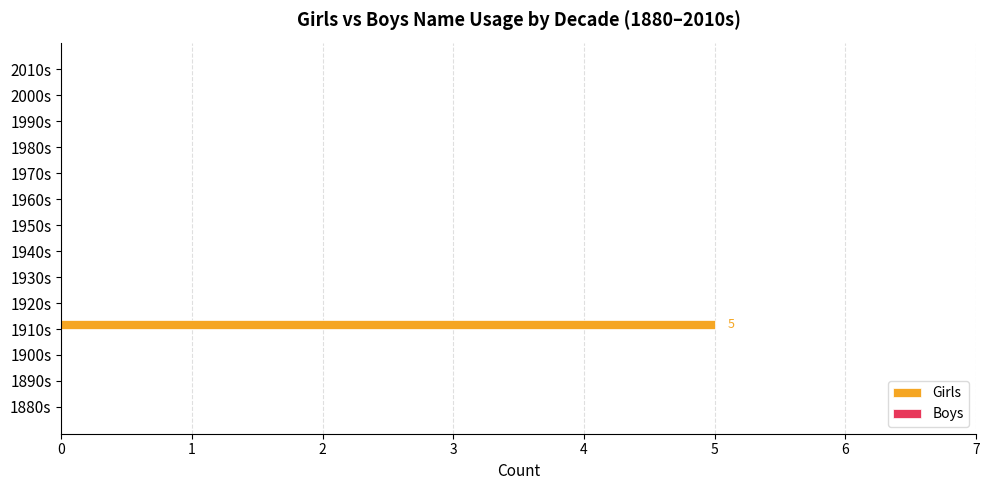

The chart shows a value of -2 at 1940s. True or false?

False